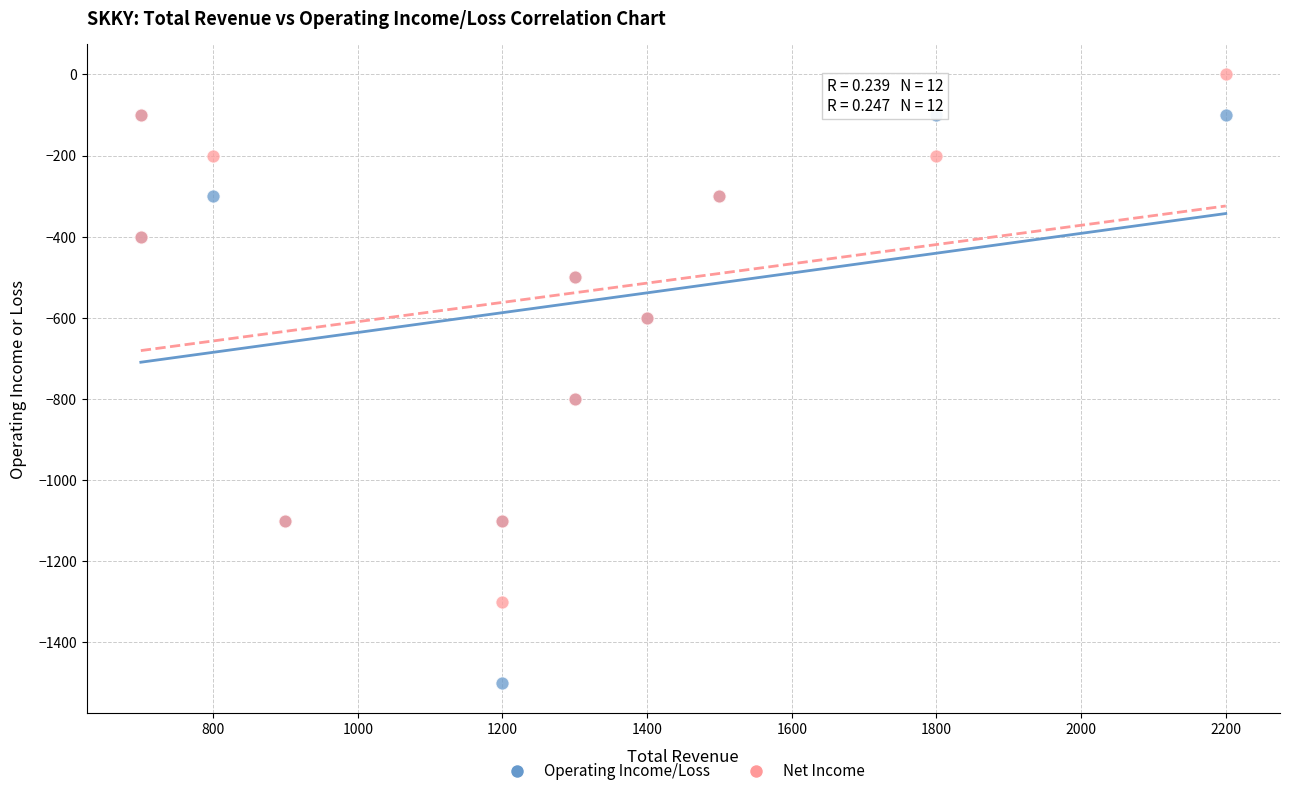

Which series contains the highest Y value?

Net Income